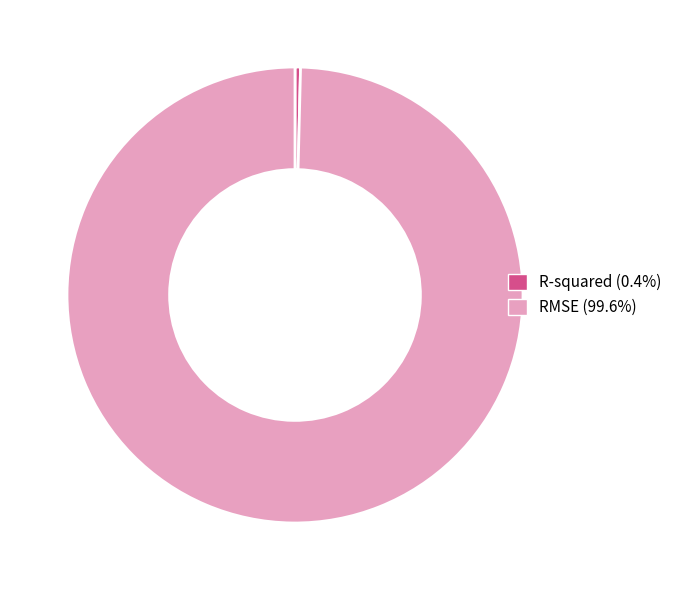

Do RMSE and R-squared together represent more than half of the pie?

Yes